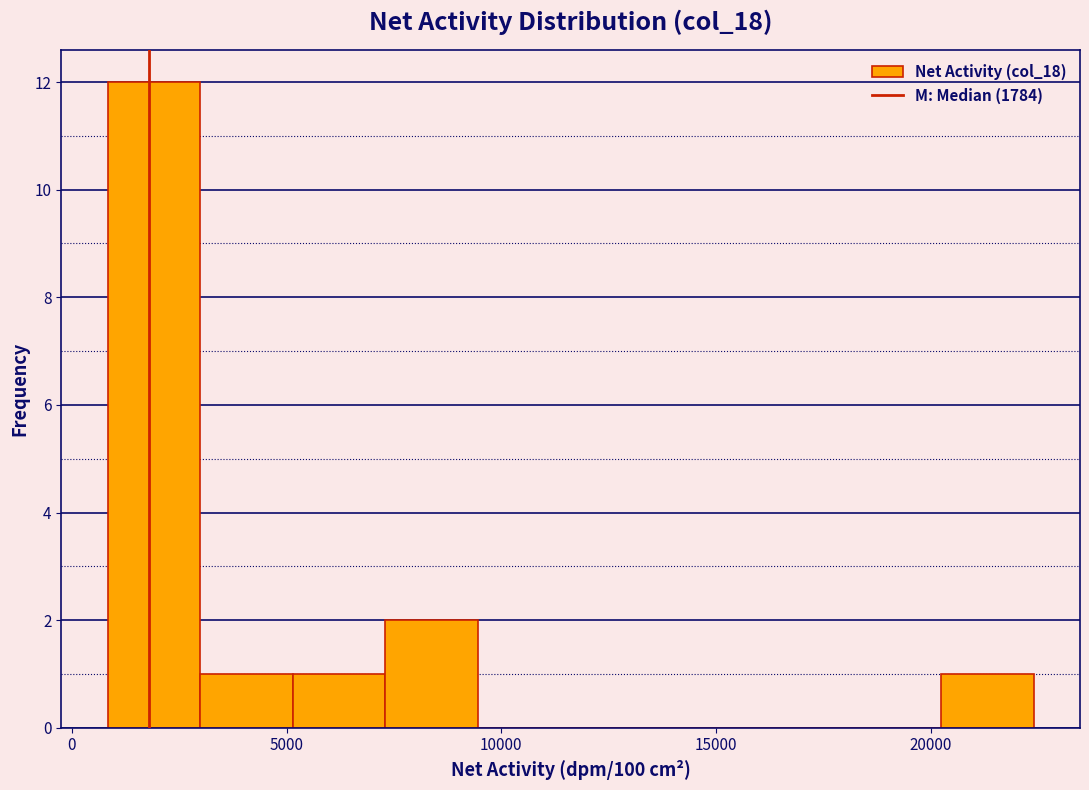

Reading left to right, transcribe this chart: for each bar, give the range it covers on the x-axis and its height. Neither the bar edges nor the heights are printed on the chart, so give them approximately, as read against the axes.

1000 to 3000: 12
3000 to 5000: 1
5000 to 7500: 1
7500 to 9500: 2
9500 to 11500: 0
11500 to 14000: 0
14000 to 16000: 0
16000 to 18000: 0
18000 to 20000: 0
20000 to 22500: 1